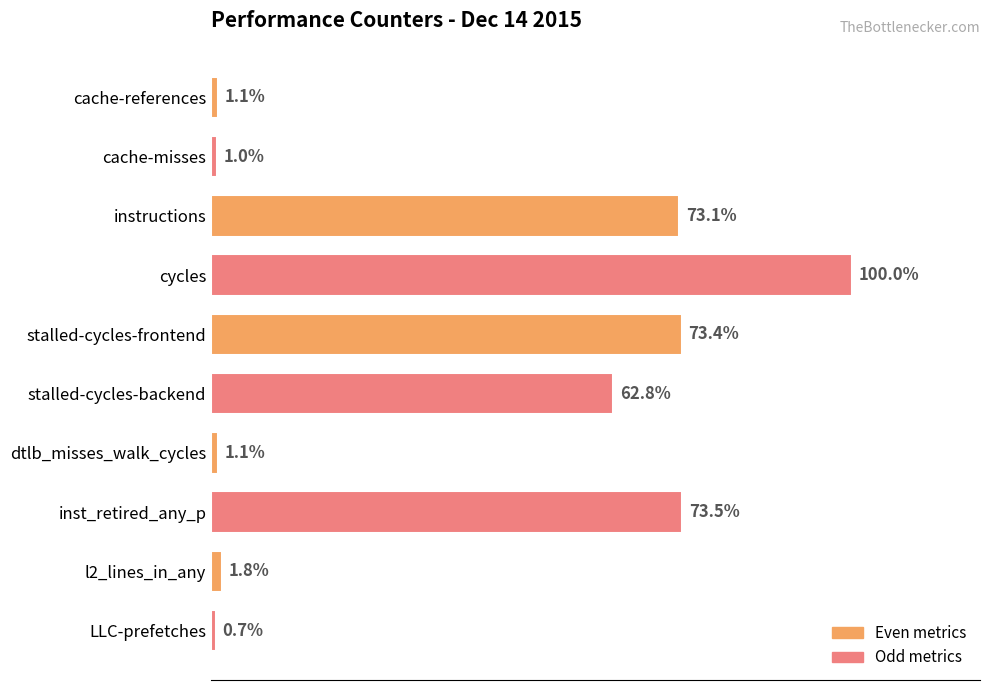

Which label corresponds to the largest value in the chart?

cycles